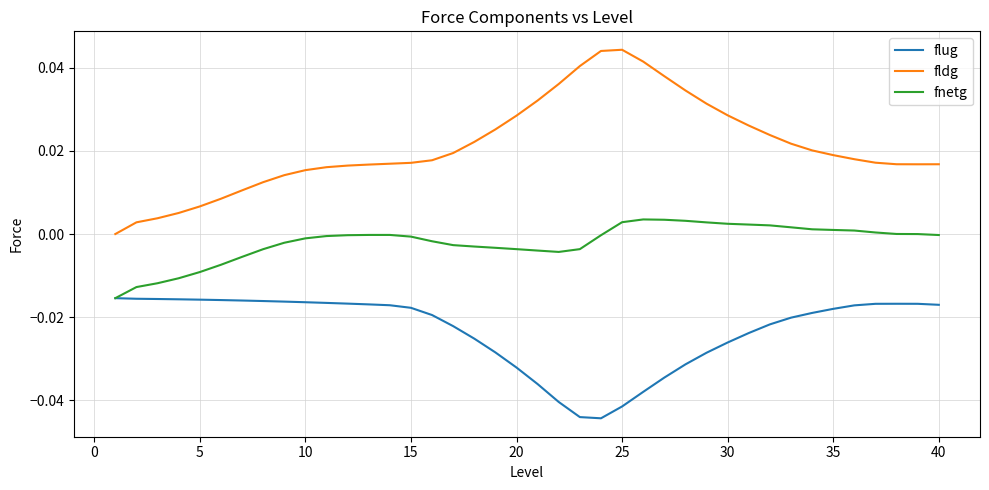

Does the chart have visible grid lines?

Yes